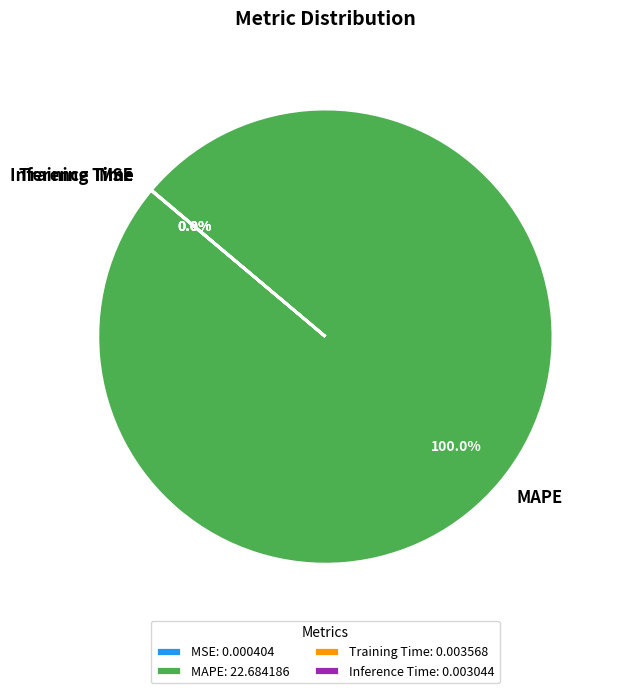

Does any single category account for the majority?

Yes